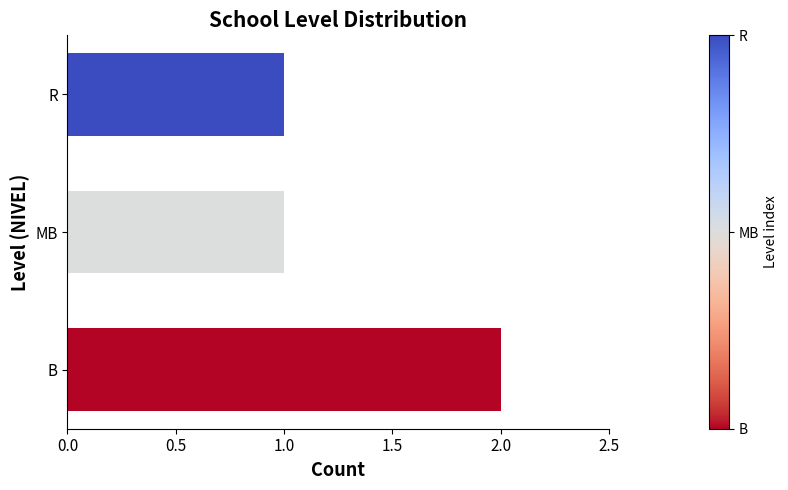

How many bars are there in total?

3